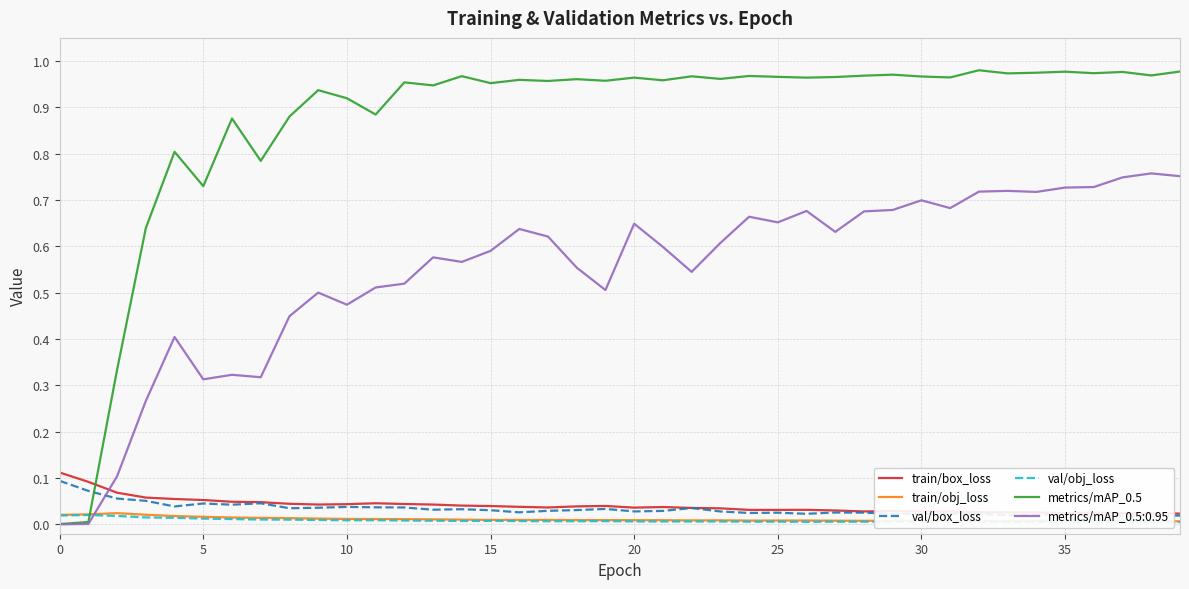

In val/obj_loss, how many points are higher than both neighbors (excluding endpoints)?

8